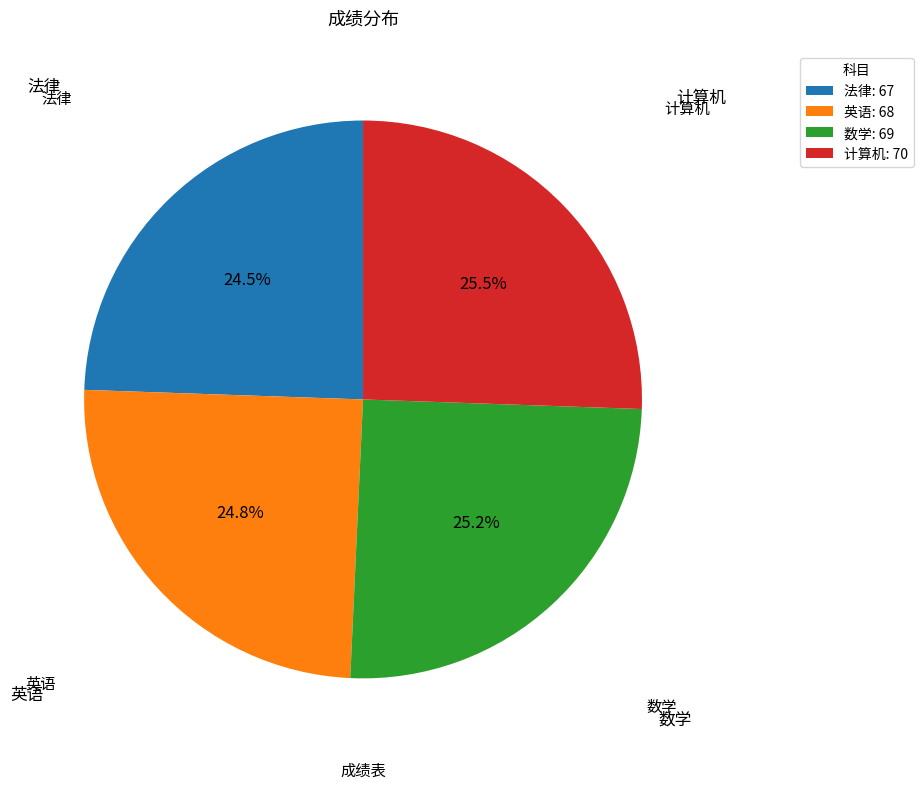

What percentage is NOT represented by 计算机: 70?

74.5%